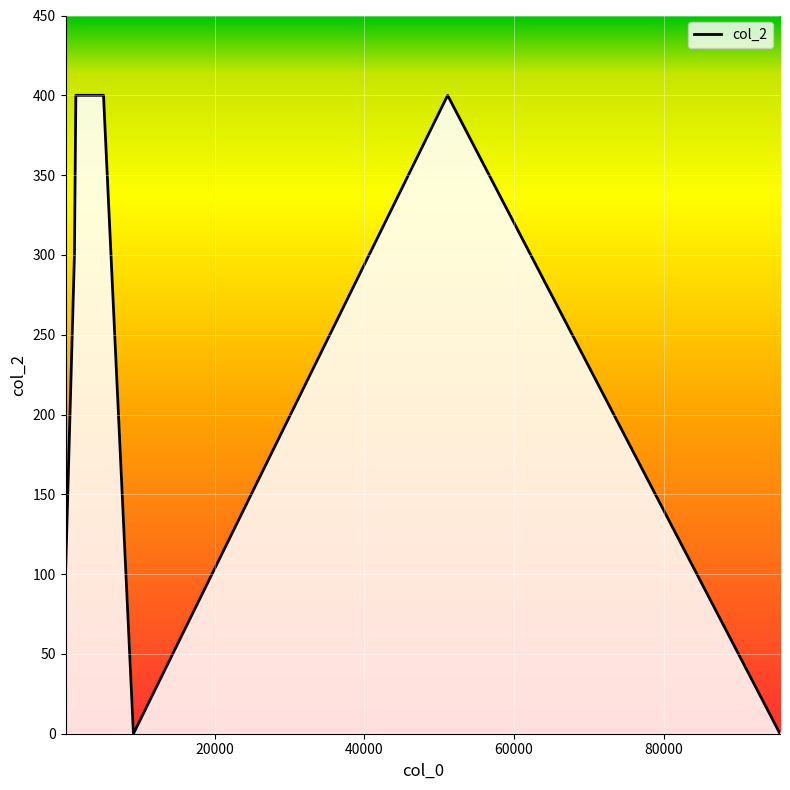

Reading left to right, what are all the values shown in this chart?

100	300	400	400	0	400	0